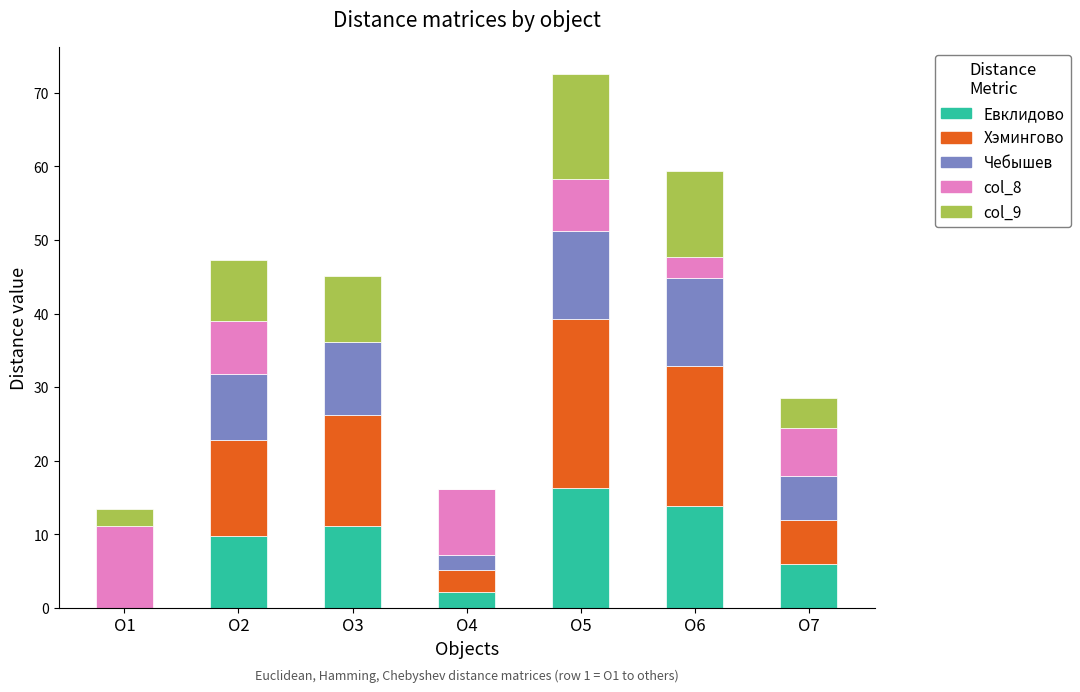

At which category is the sum across all series the highest?

O5